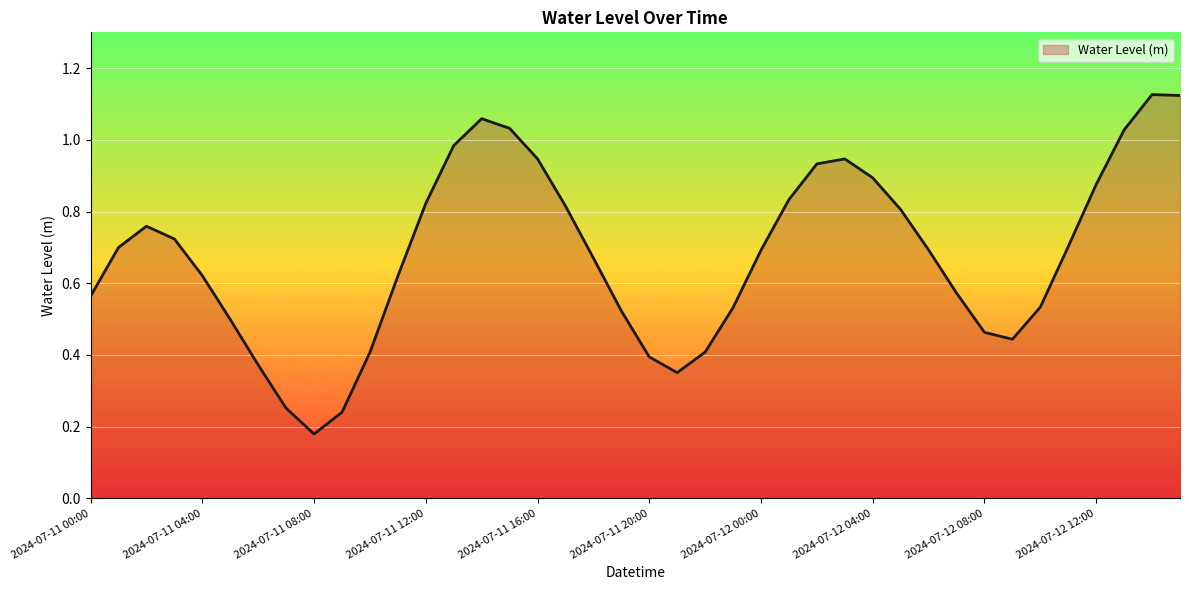

How many lines are shown in the chart?

1